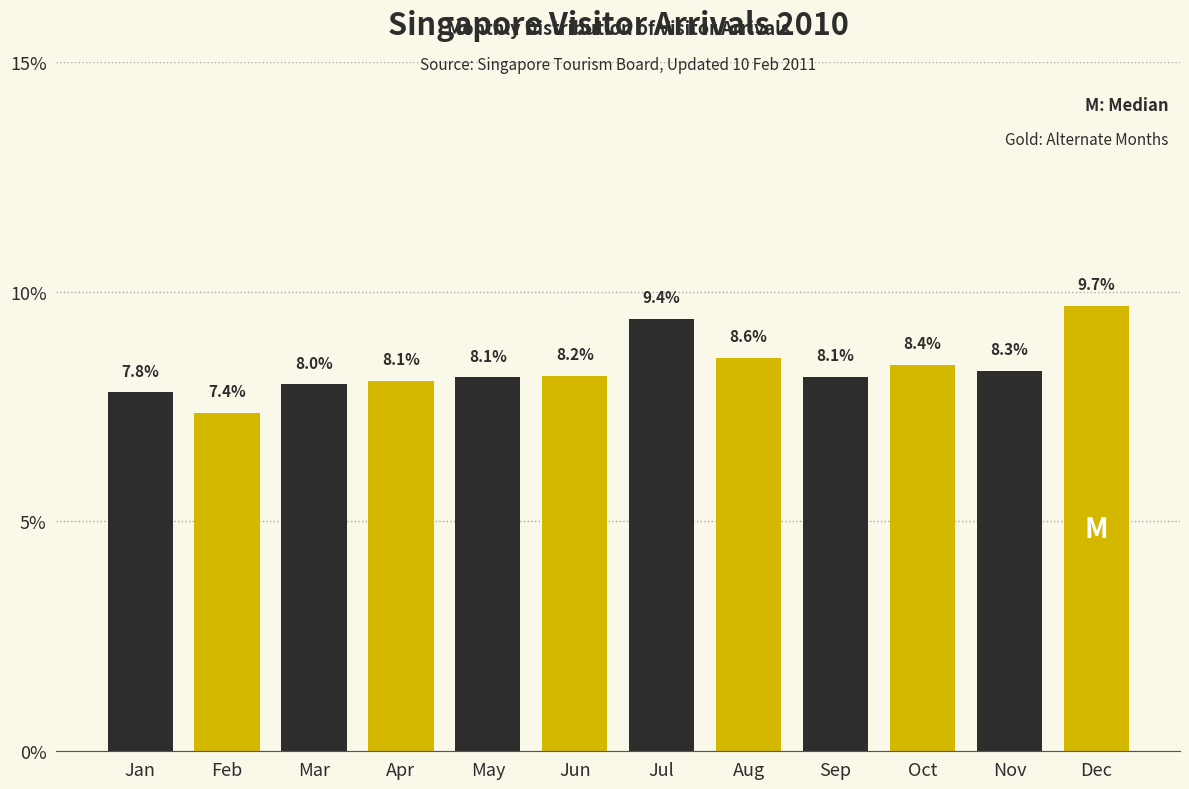

Reading left to right, list all the values displayed in this chart.

Jan=7.8	Feb=7.4	Mar=8.0	Apr=8.1	May=8.1	Jun=8.2	Jul=9.4	Aug=8.6	Sep=8.1	Oct=8.4	Nov=8.3	Dec=9.7